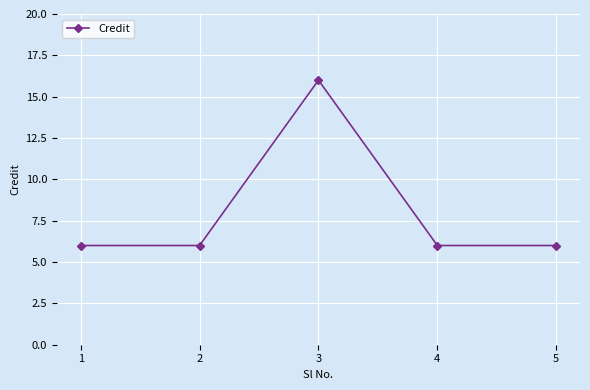

At which category does the chart reach its peak across all series?

3